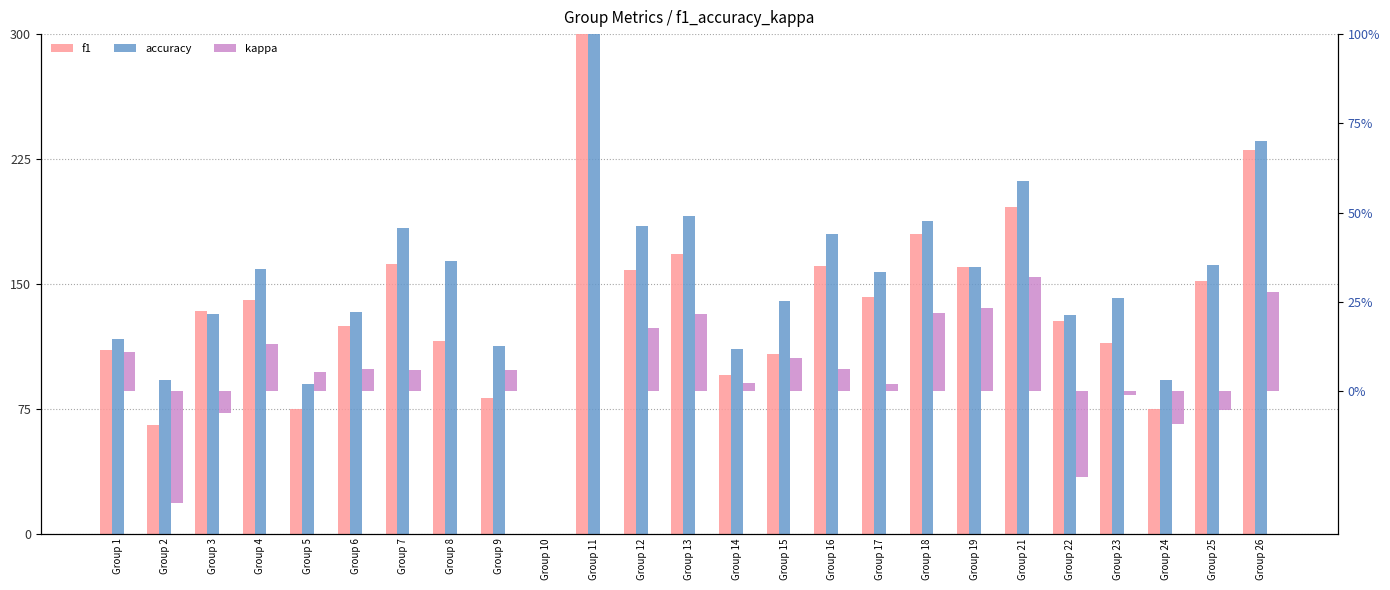

Which series has the widest spread of values?

f1